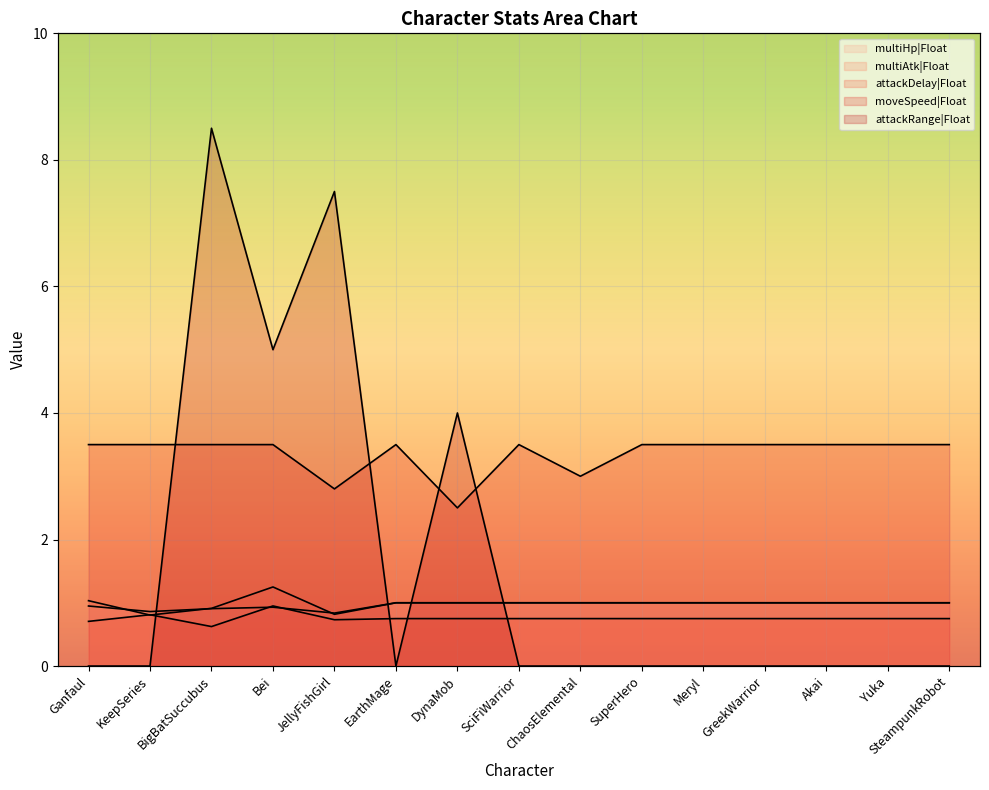

Which category has the highest value in the attackDelay|Float series?

Bei